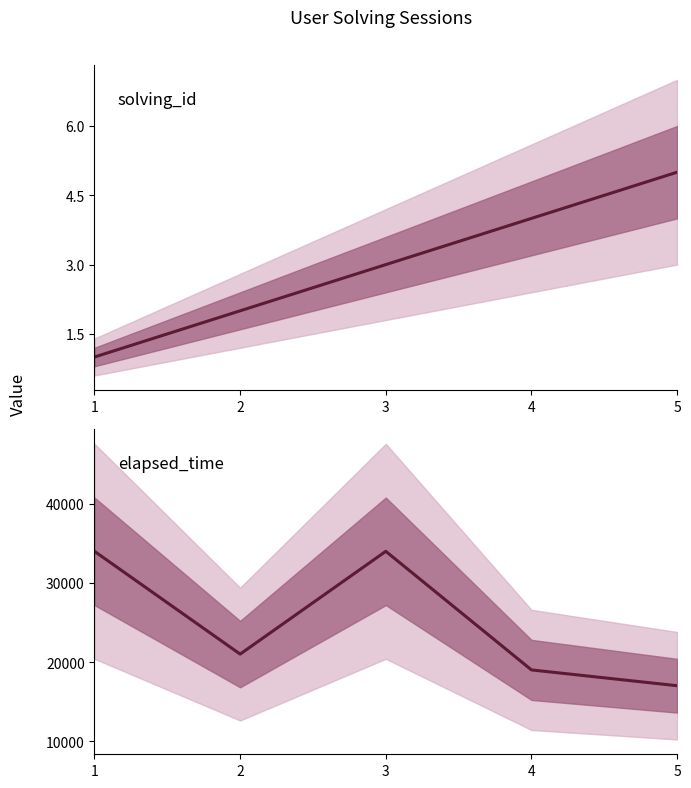

True or false: solving_id and elapsed_time cross at least once.

False